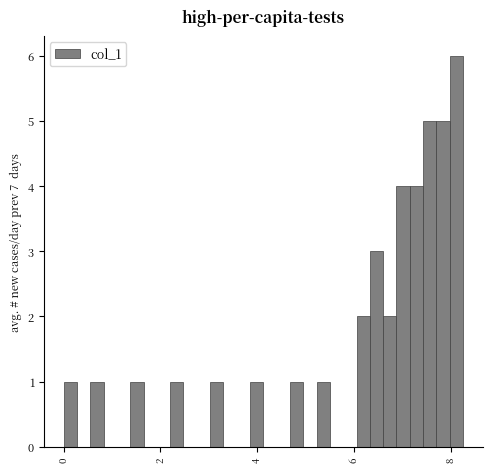

Around what value on the x-axis is the tallest bar? Give the approximate position of its centre, as read against the axis.

8.2